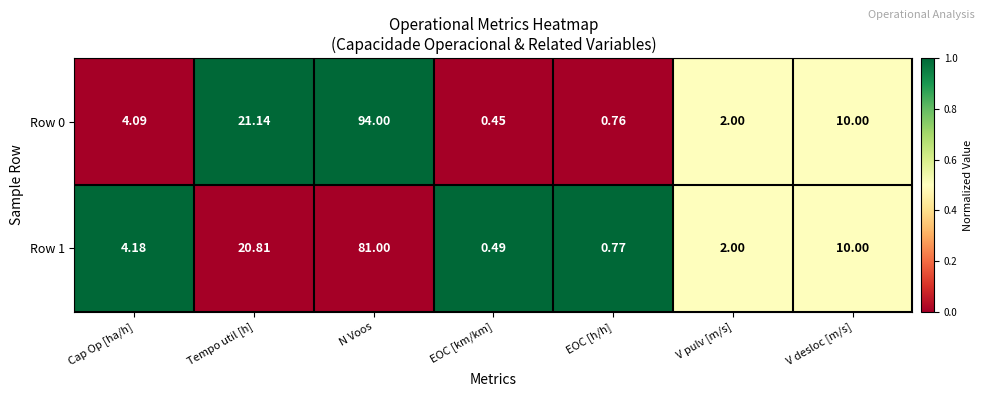

Which category has the lowest value in the Row 0 series?

EOC [km/km]